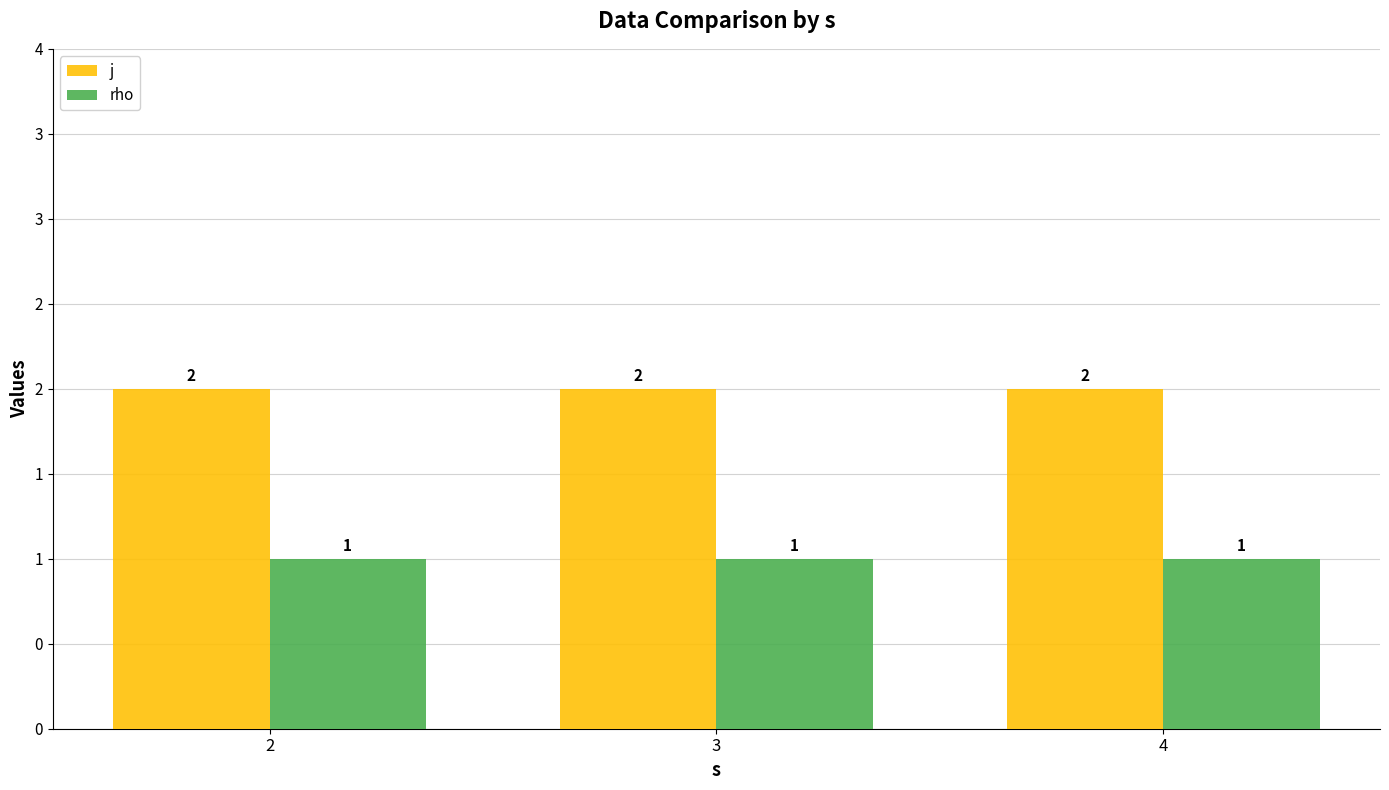

What is the sum of all j values?

6